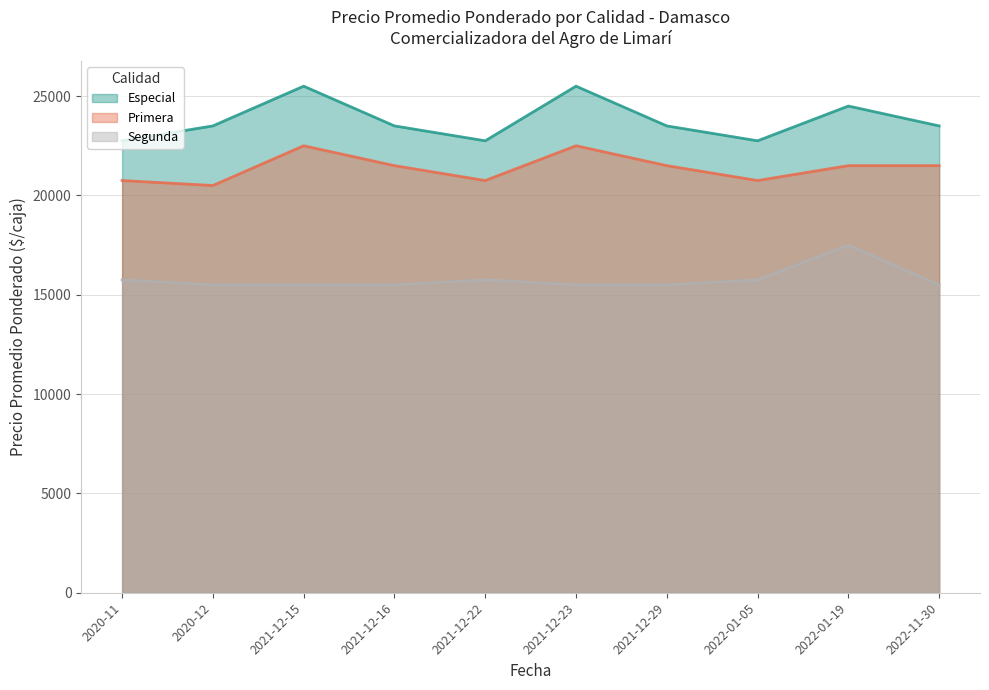

Reading left to right, extract all data points from this chart.

Especial: 22750	23500	25500	23500	22750	25500	23500	22750	24500	23500
Primera: 20750	20500	22500	21500	20750	22500	21500	20750	21500	21500
Segunda: 15750	15500	15500	15500	15750	15500	15500	15750	17500	15500